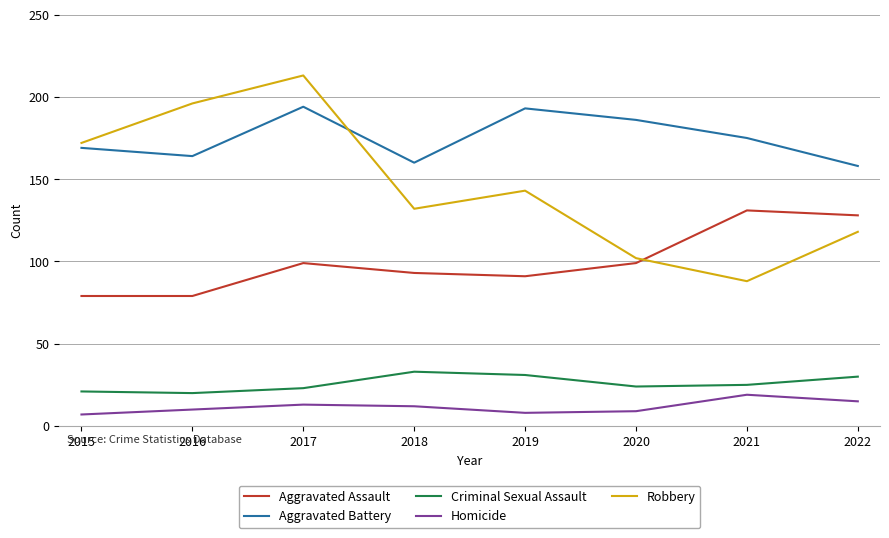

Rank the series by their maximum value, from lowest to highest.

Homicide, Criminal Sexual Assault, Aggravated Assault, Aggravated Battery, Robbery